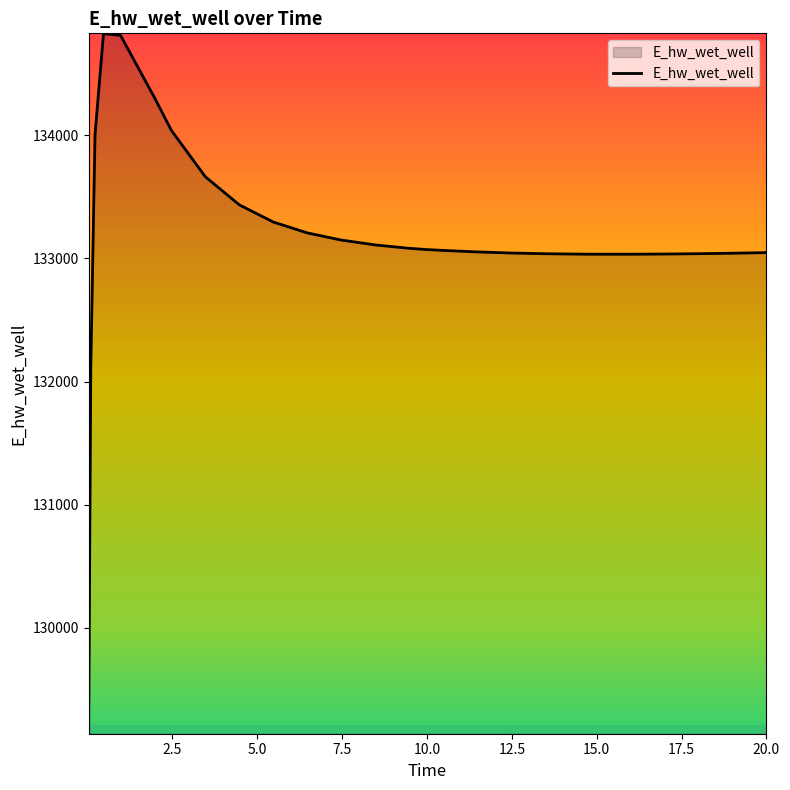

What is the smallest value displayed?

129143.8